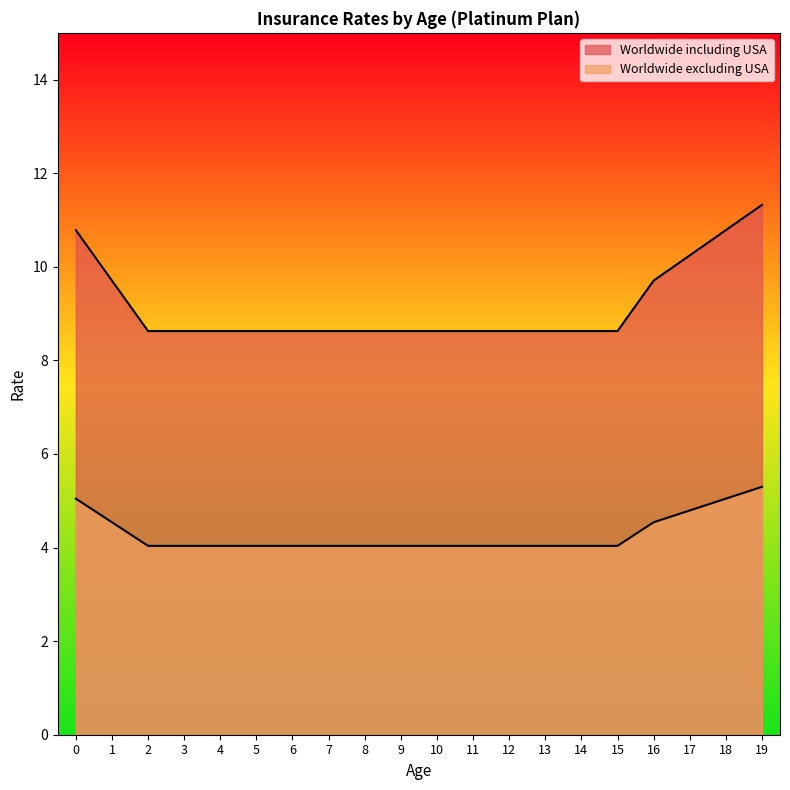

True or false: Worldwide excluding USA and Worldwide including USA cross at least once.

False